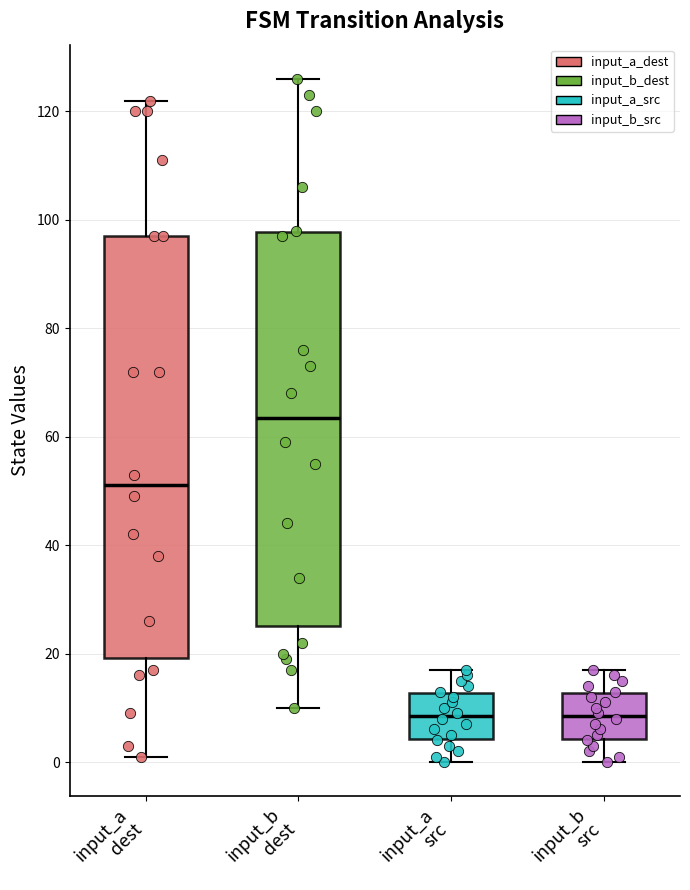

Reading left to right, read every box against the y-axis: the position of its median line, the range the box covers, and the ends of its whiskers. The values are not printed on the chart, so give them approximately, as read against the axis.

input_a dest: median 52, box 20 to 98, whiskers 2 to 122
input_b dest: median 64, box 26 to 98, whiskers 10 to 126
input_a src: median 8, box 4 to 12, whiskers 0 to 18
input_b src: median 8, box 4 to 12, whiskers 0 to 18